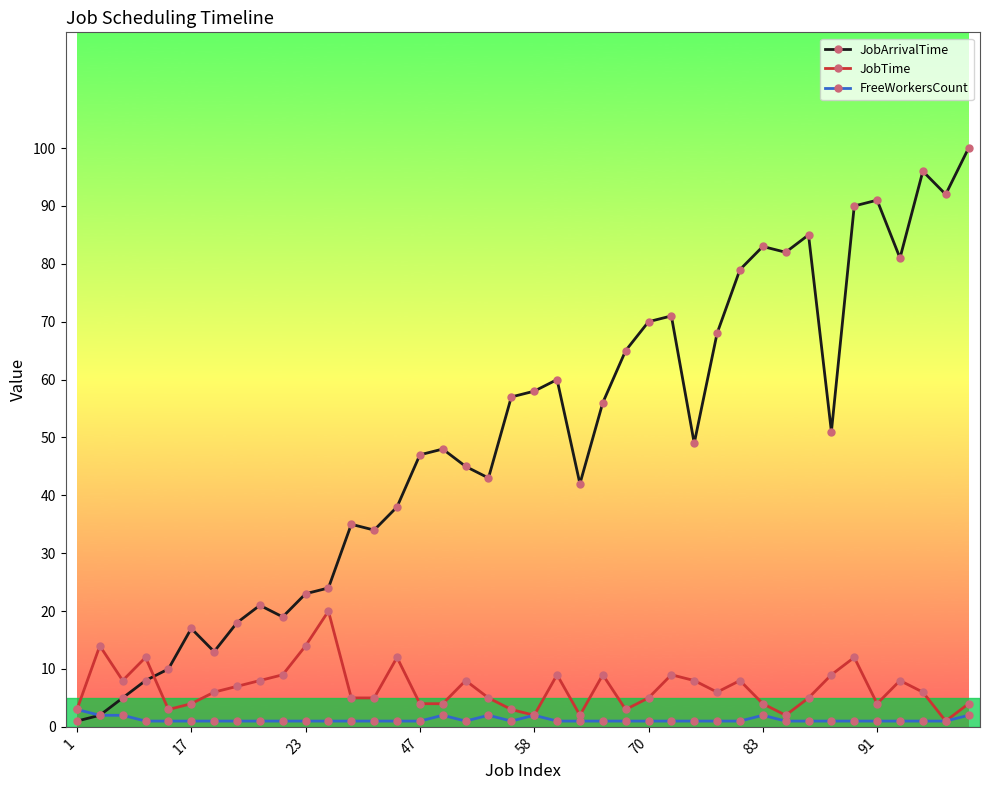

True or false: JobTime and JobArrivalTime intersect in this chart.

True